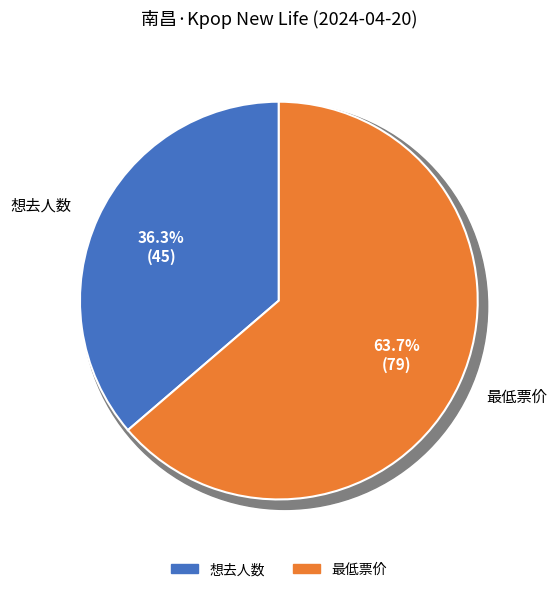

Which slice represents more than half of the pie?

最低票价: 79